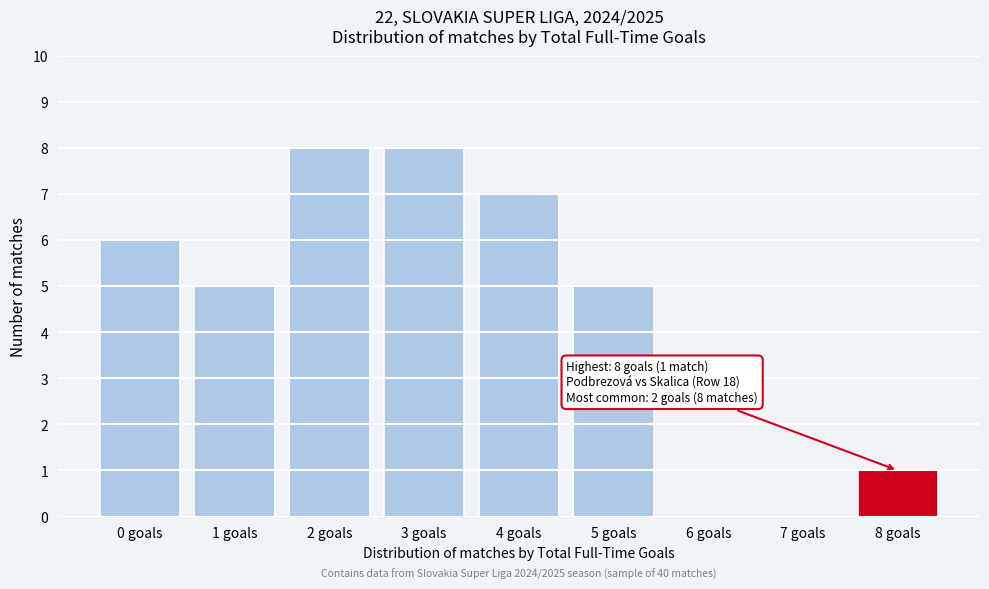

Reading right to left, what are all the values shown in this chart?

8 goals=1	7 goals=0	6 goals=0	5 goals=5	4 goals=7	3 goals=8	2 goals=8	1 goals=5	0 goals=6